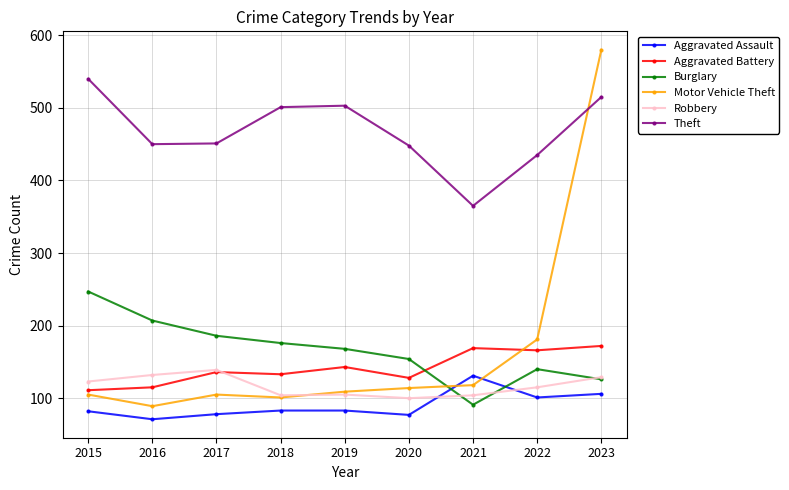

The Burglary series shows 247 at 2015. True or false?

True